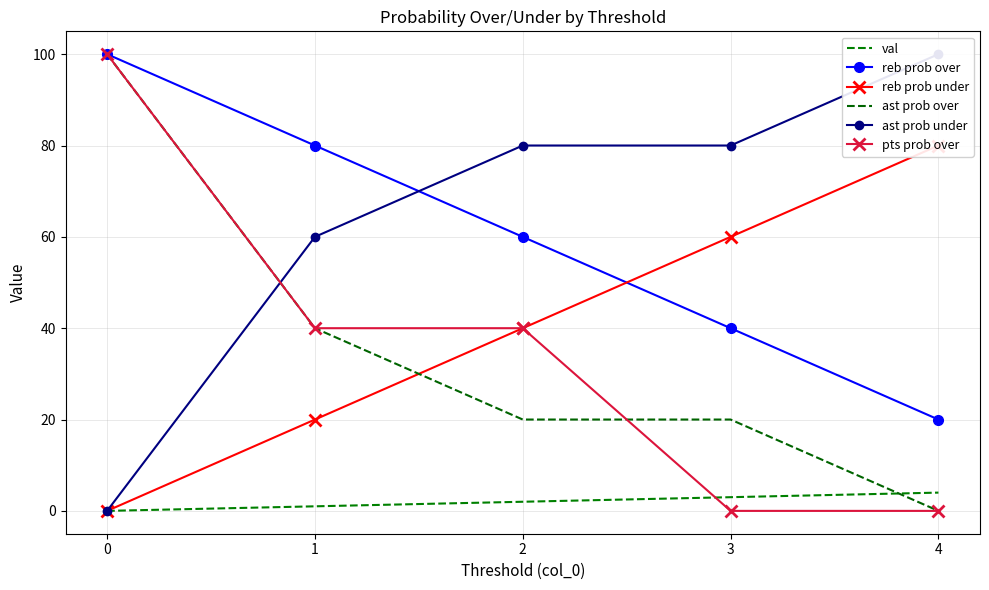

How many data points does each series have?

5